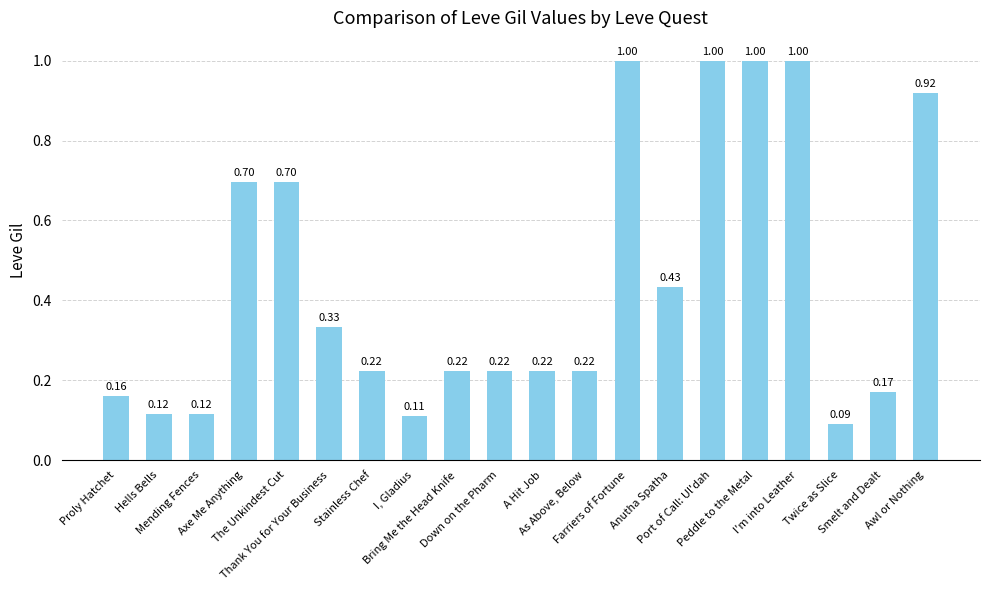

Reading right to left, what are all the values shown in this chart?

0.9	0.2	0.1	1.0	1.0	1.0	0.4	1.0	0.2	0.2	0.2	0.2	0.1	0.2	0.3	0.7	0.7	0.1	0.1	0.2